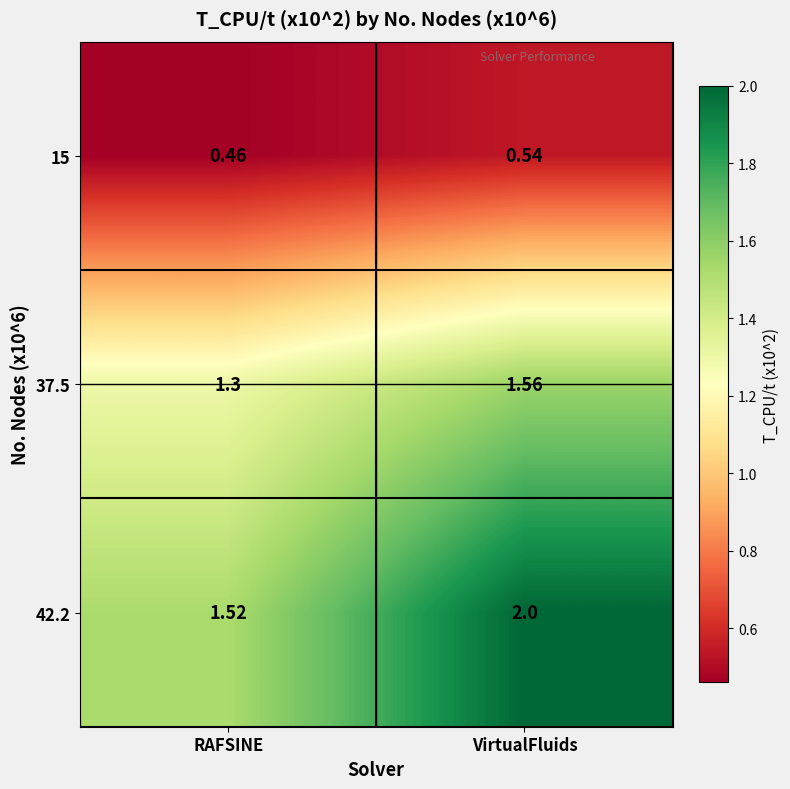

At which label is 37.5 closest to 1?

RAFSINE